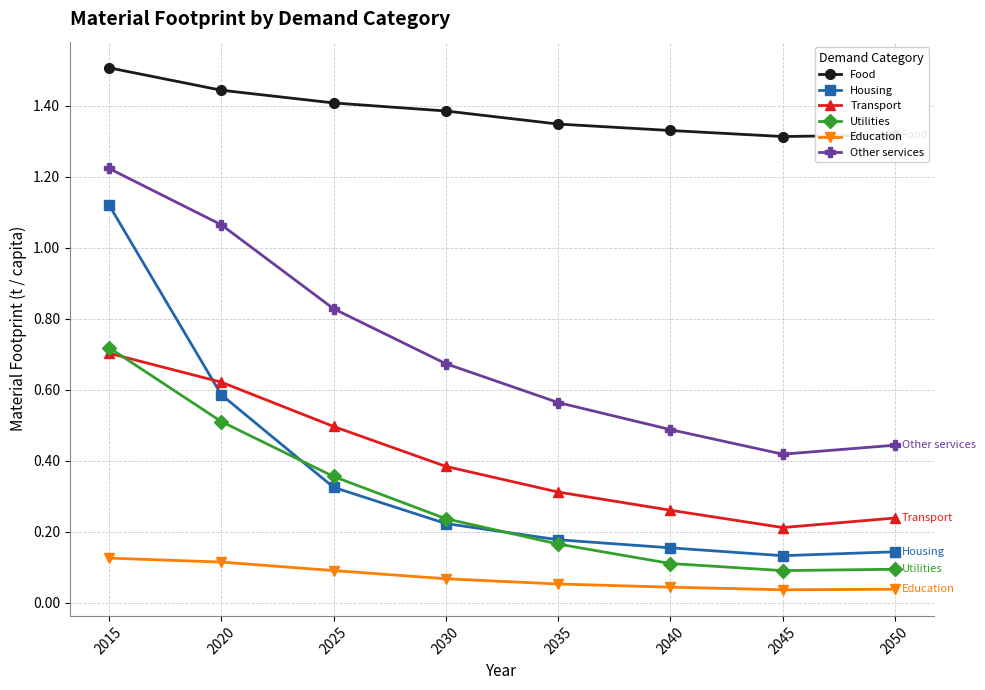

Is it true that Utilities equals 0.1 at 2050?

True